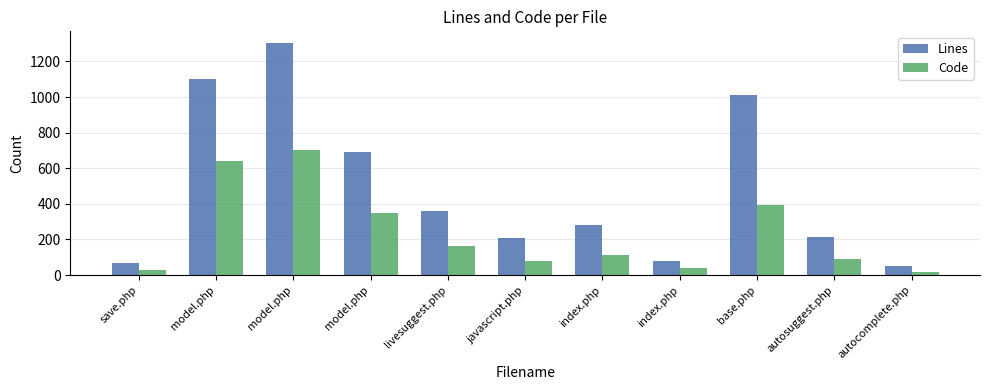

Reading left to right, extract all data points from this chart.

Lines: 65	1100	1304	691	362	211	279	78	1011	216	49
Code: 29	639	704	346	164	81	115	37	394	88	19